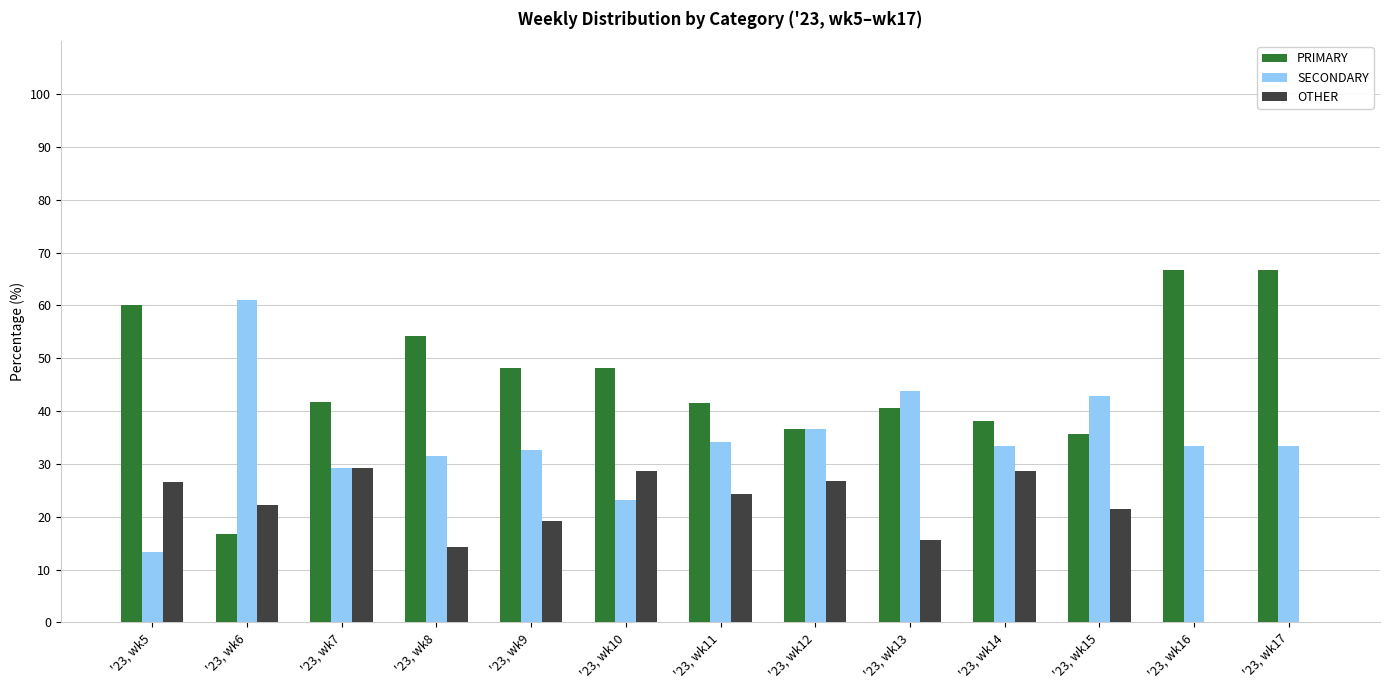

Where does the SECONDARY series first go above 33?

'23, wk6